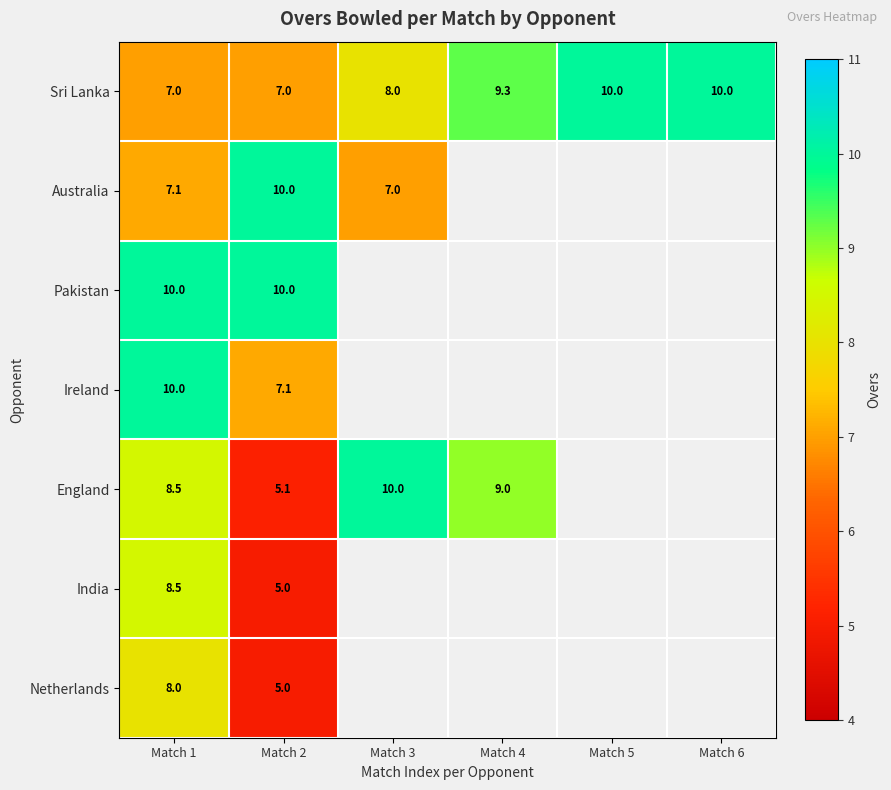

What is the total value across all series at Match 2?

49.2